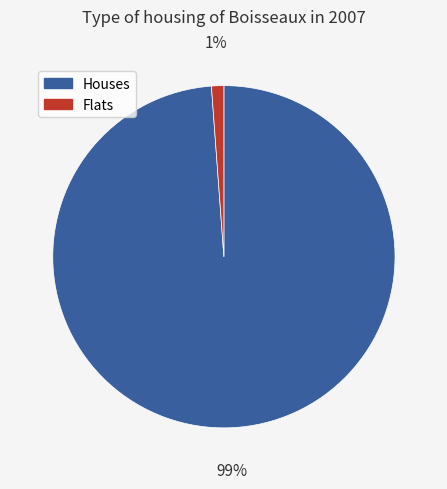

What is the largest slice in the pie chart?

Houses